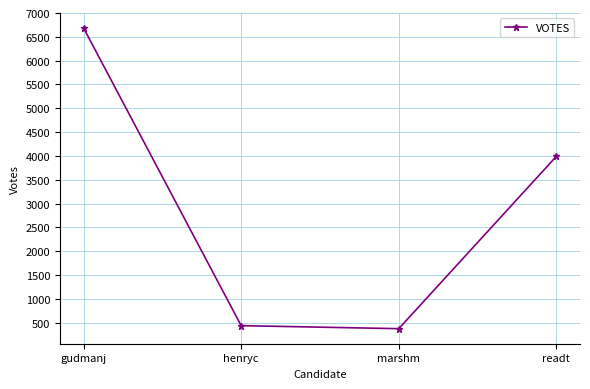

How many points are lower than both their immediate neighbors (excluding endpoints)?

1